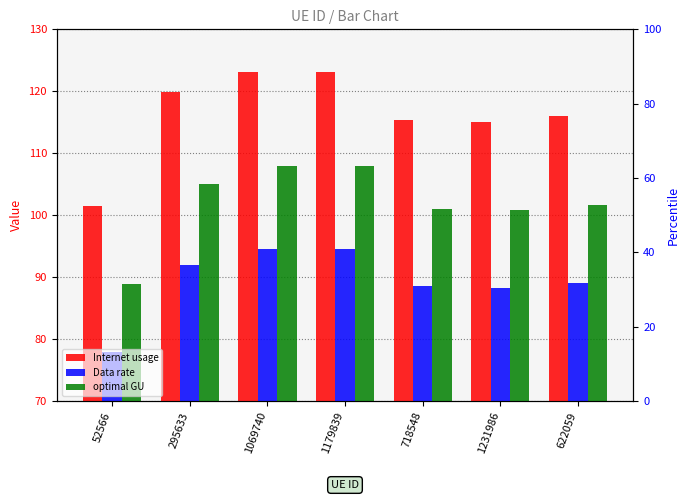

Which has a higher value, 622059 or 295633?

295633